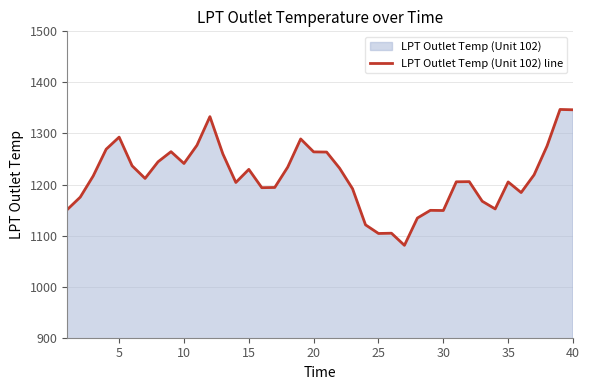

What is the smallest value displayed?

1080.9